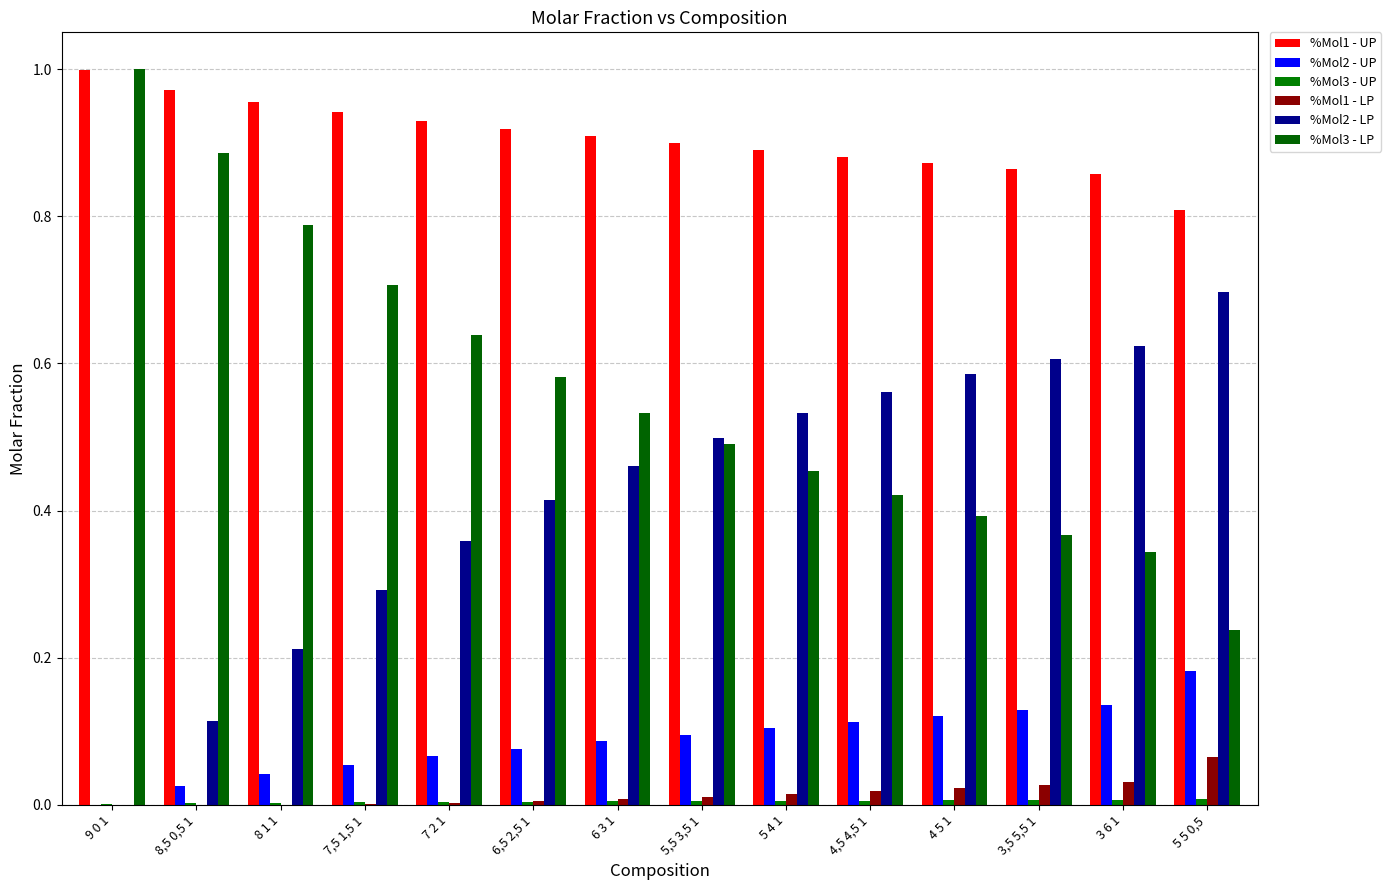

At 9 0 1, list the series in order from largest to smallest.

%Mol3 - LP, %Mol1 - UP, %Mol3 - UP, %Mol1 - LP, %Mol2 - UP, %Mol2 - LP